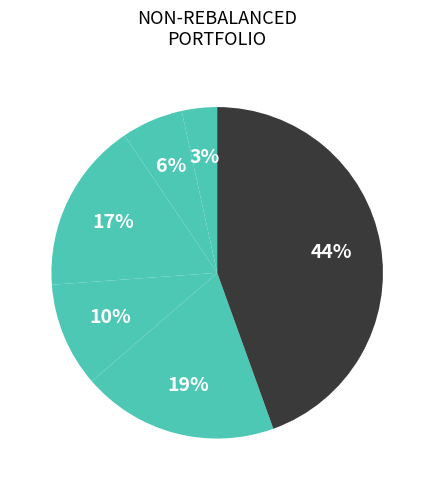

Is there any slice that represents more than half of the pie?

No